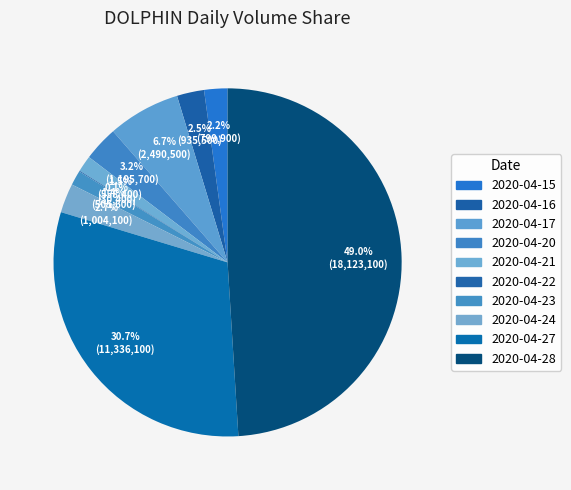

How many segments does this pie chart have?

10